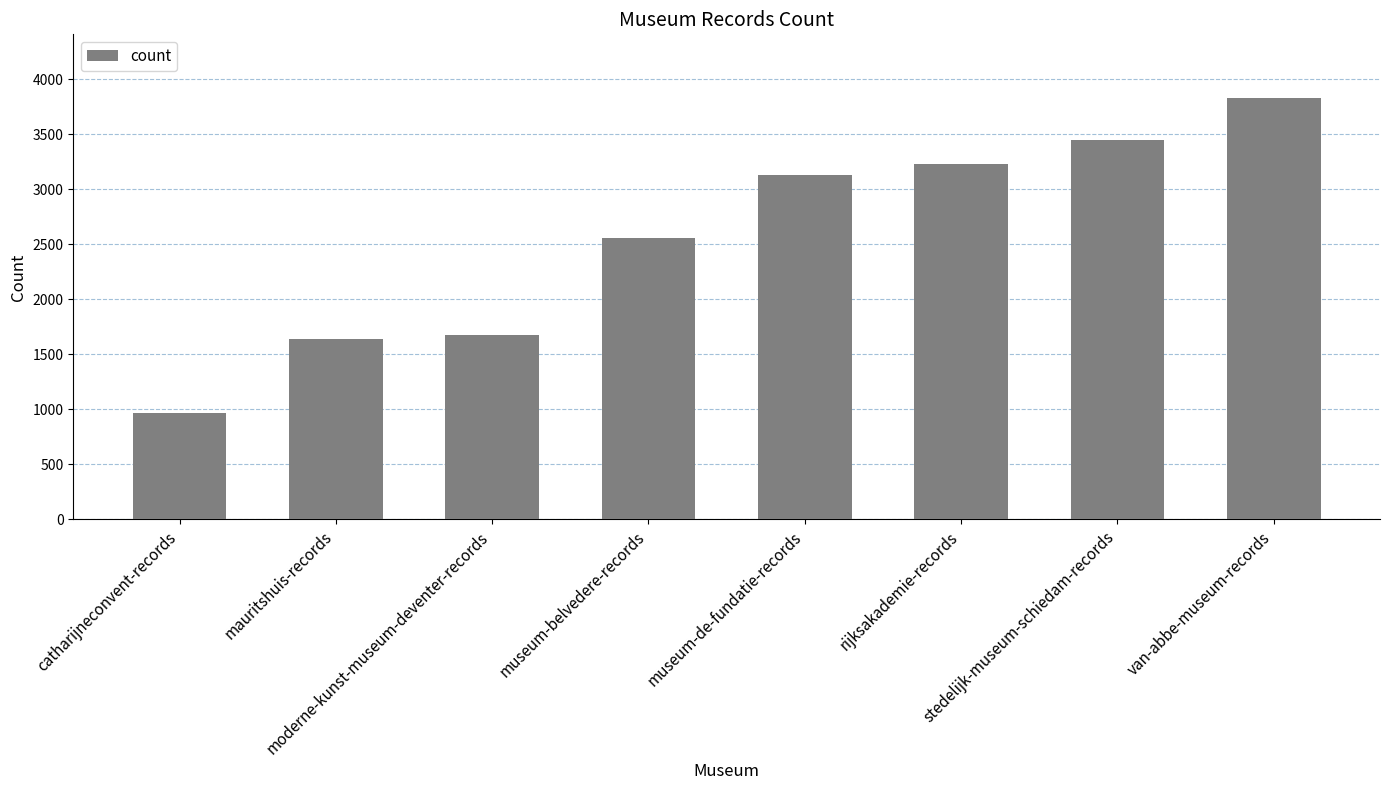

What is the difference between the second highest and second lowest values?

1805